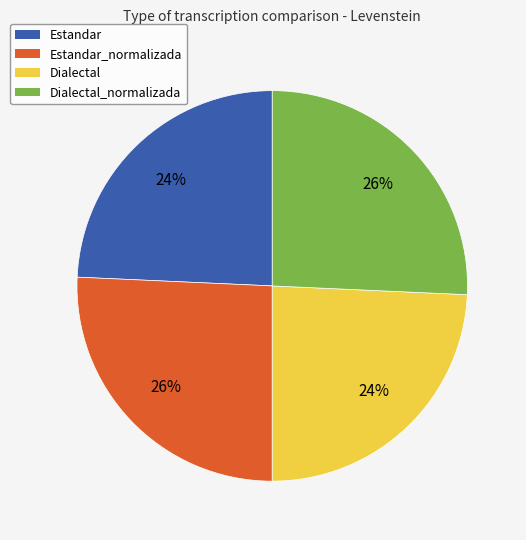

The Estandar_normalizada slice represents 26% of the pie. True or false?

True